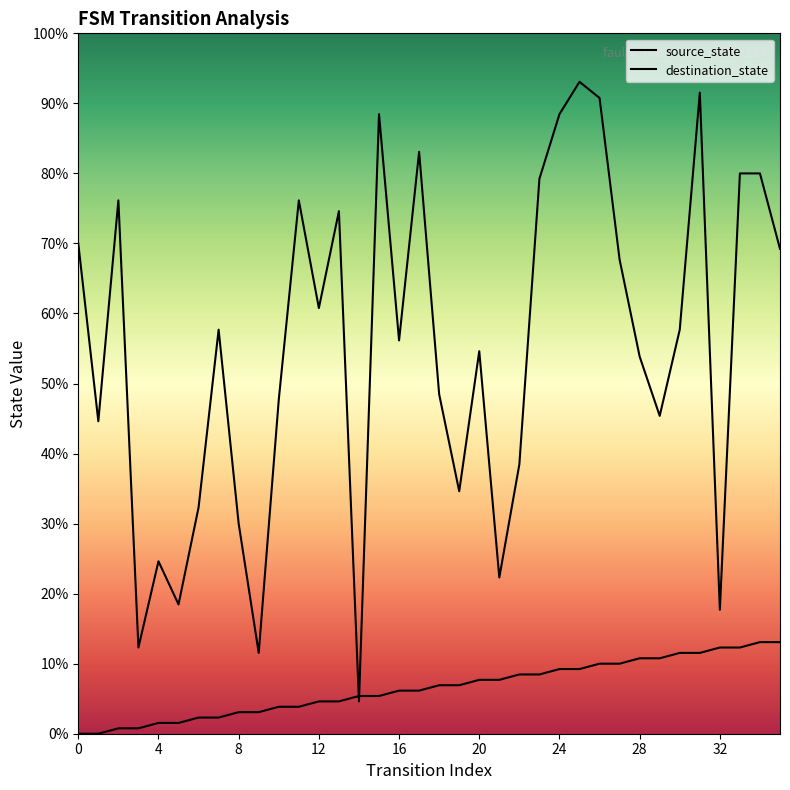

Which series has the widest spread of values?

destination_state